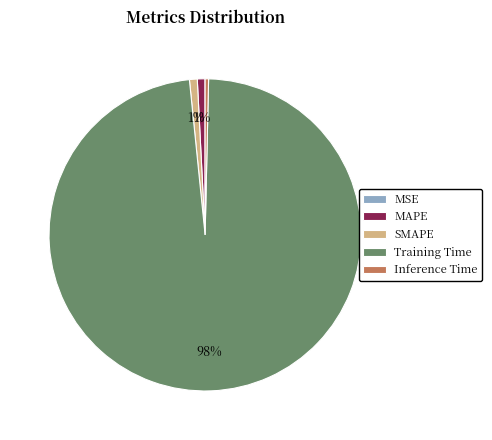

Which category has the biggest portion of the pie?

Training Time